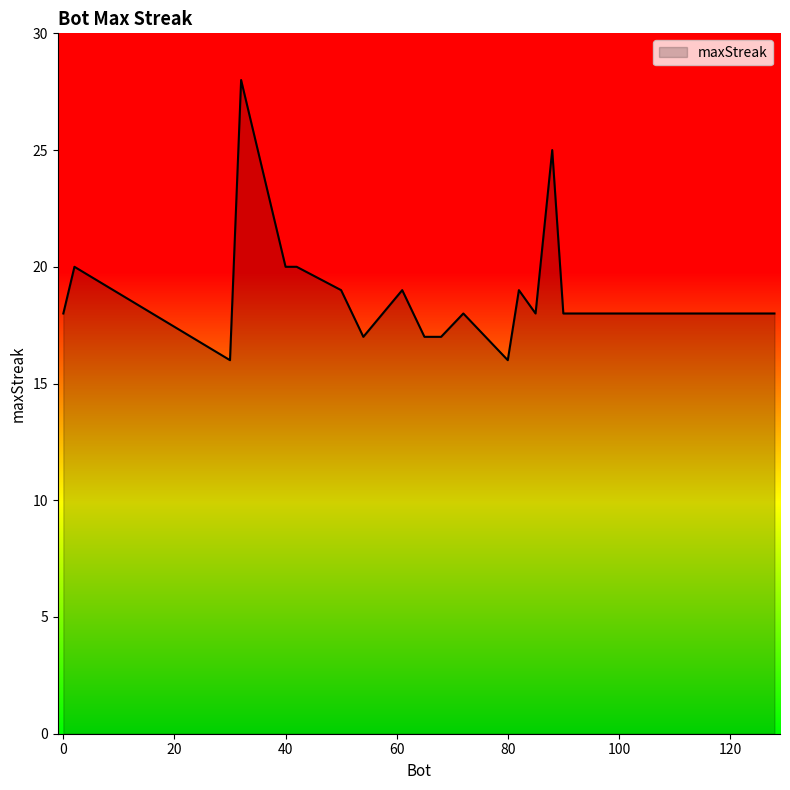

What is the minimum value shown in the chart?

16